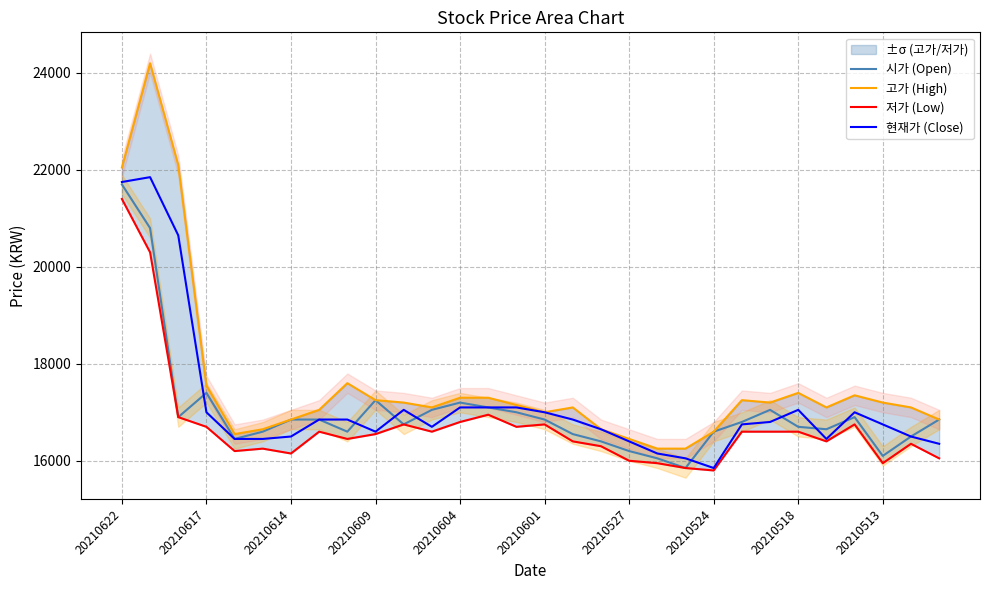

In 현재가 (Close), how many points are lower than both neighbors (excluding endpoints)?

4